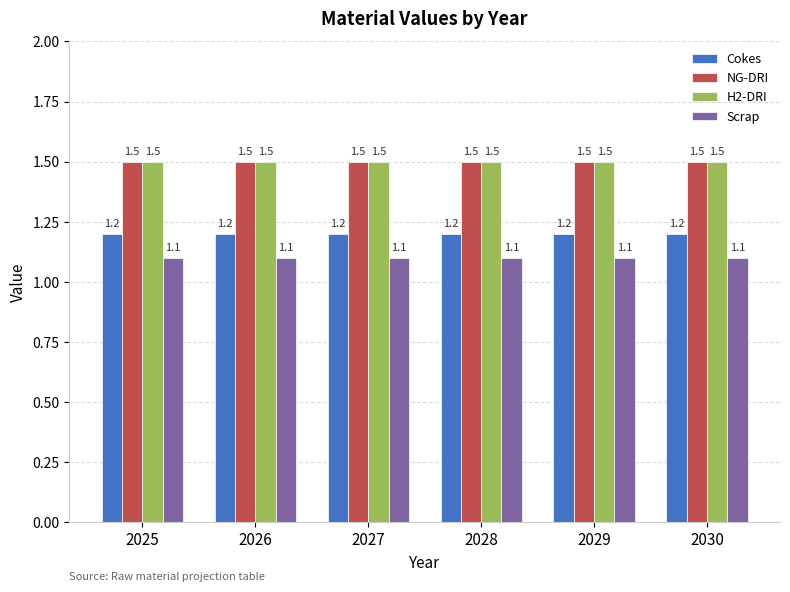

Are the bars grouped side by side (vs. stacked)?

Yes